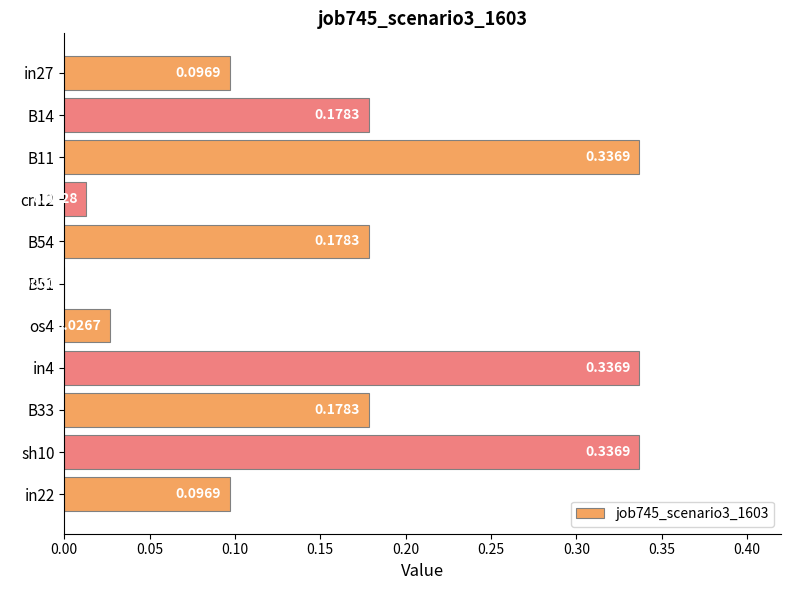

What is the change in value from in27 to in4?

+0.2